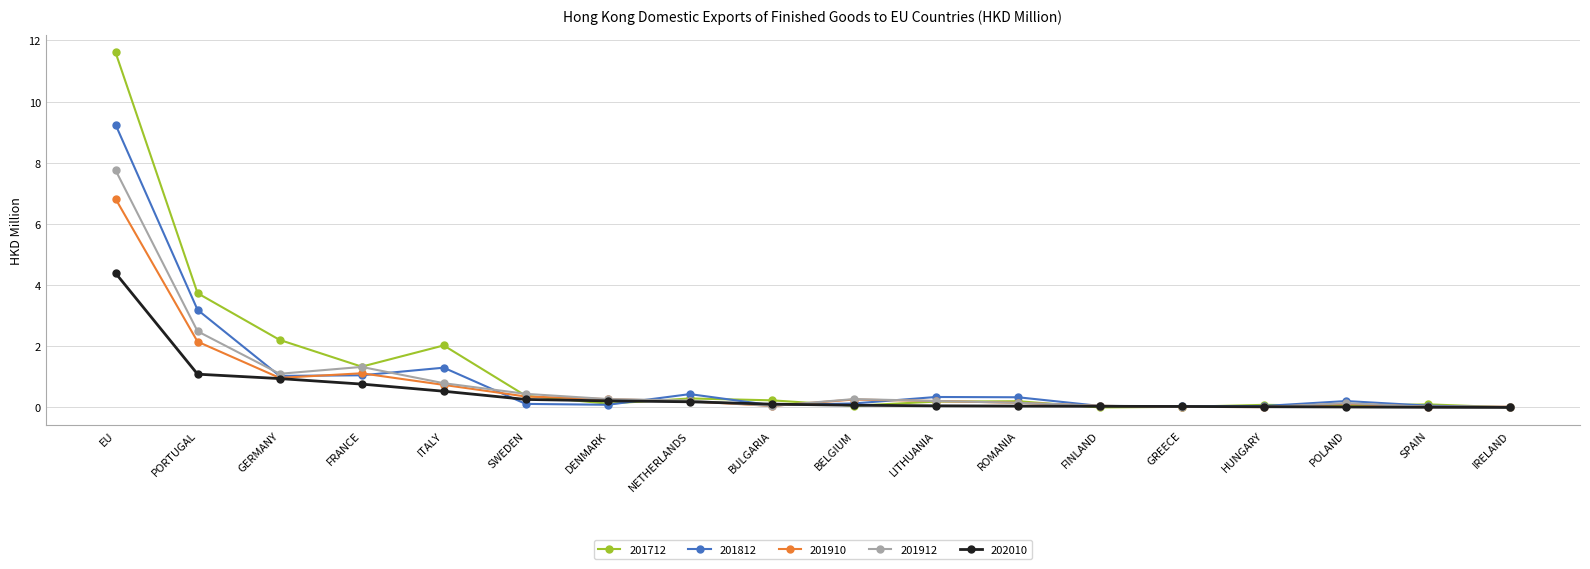

What is the sum of all 201910 values?

13.6